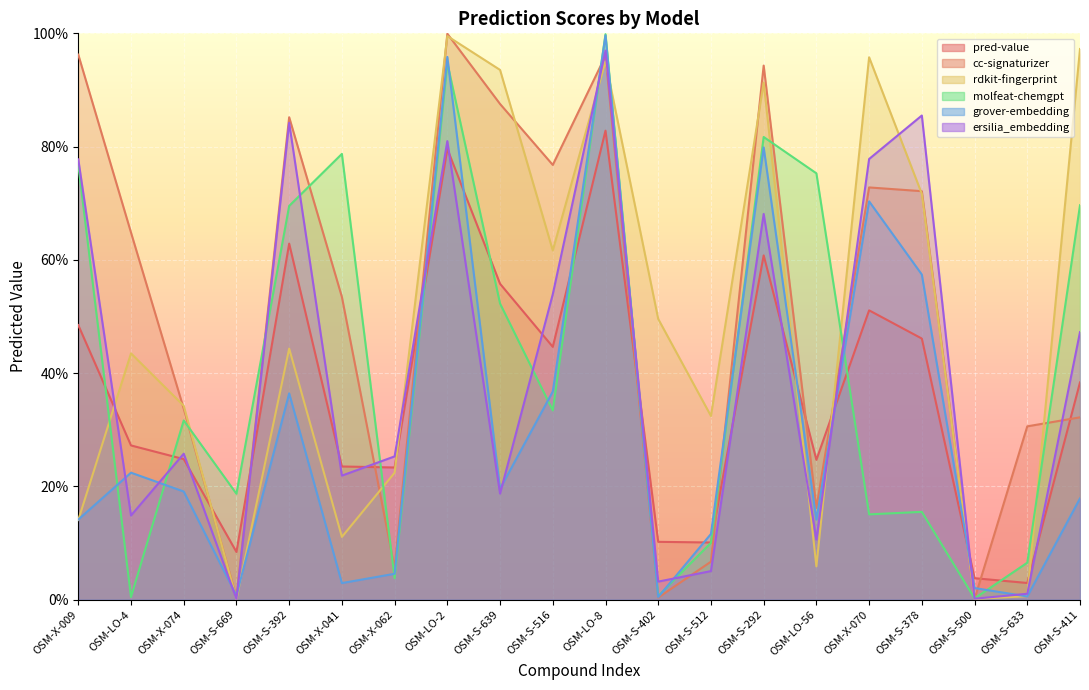

What is the label of the 8th point from the right?

OSM-S-512